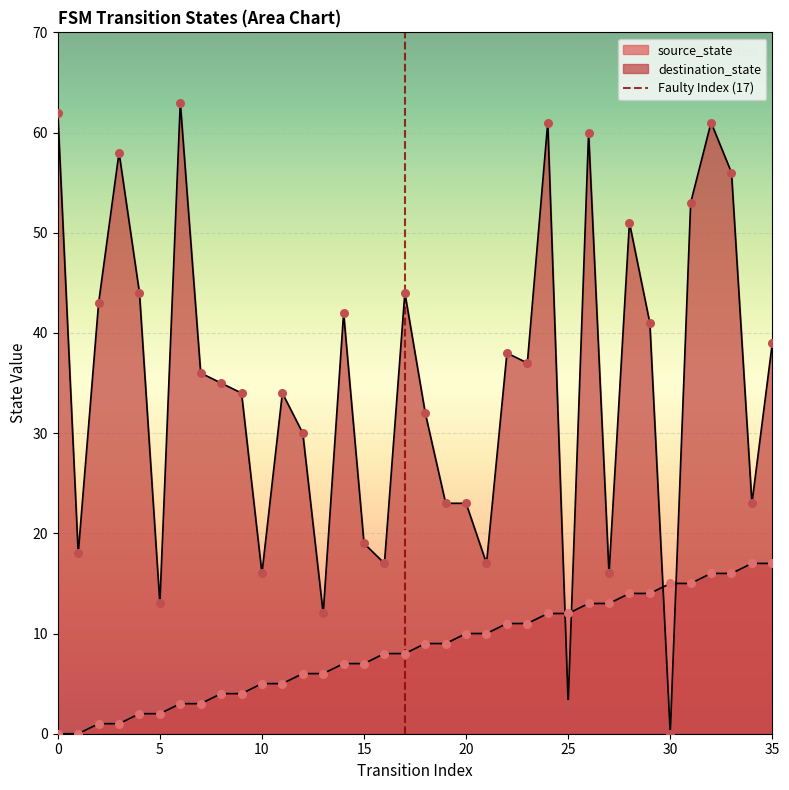

At which category is the sum across all series the highest?

32